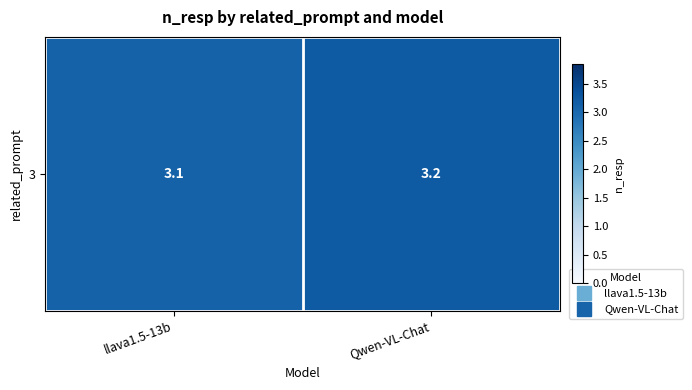

Reading right to left, what are all the values shown in this chart?

3.2	3.1